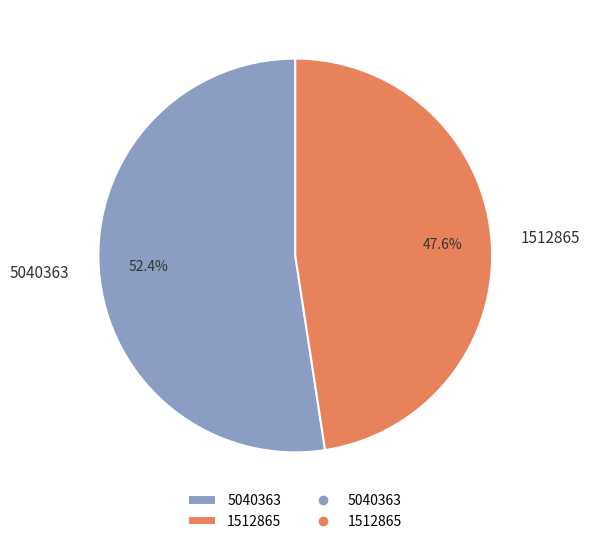

To the nearest percent, what is the difference between the largest and smallest slice percentages?

5%